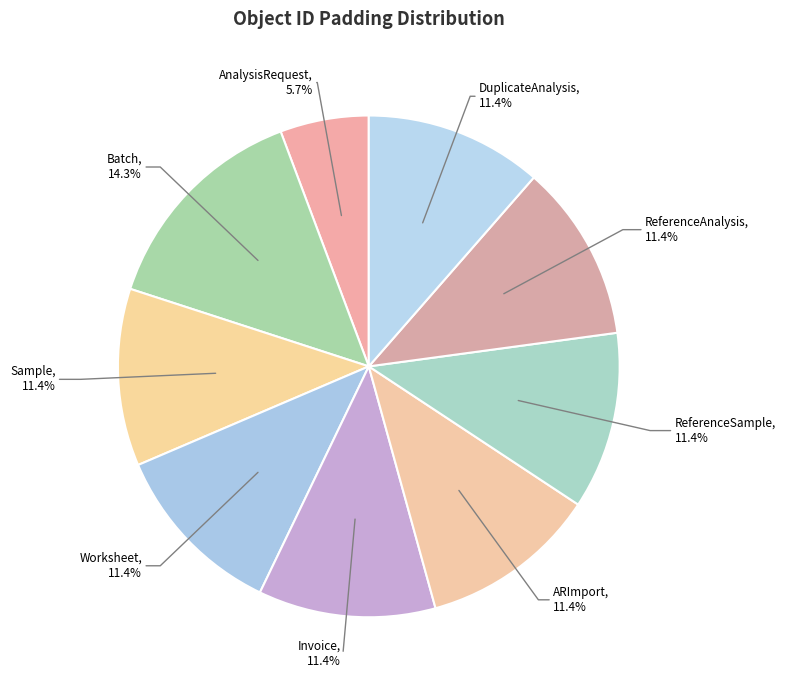

Is Batch the majority of the pie?

No